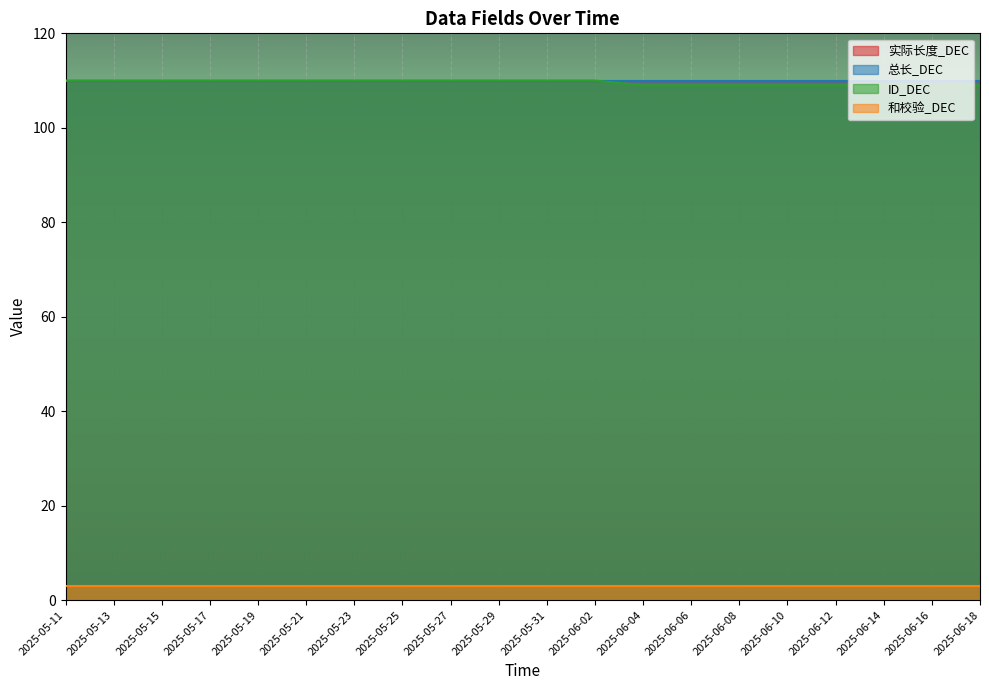

Which series has the largest range (max minus min)?

ID_DEC